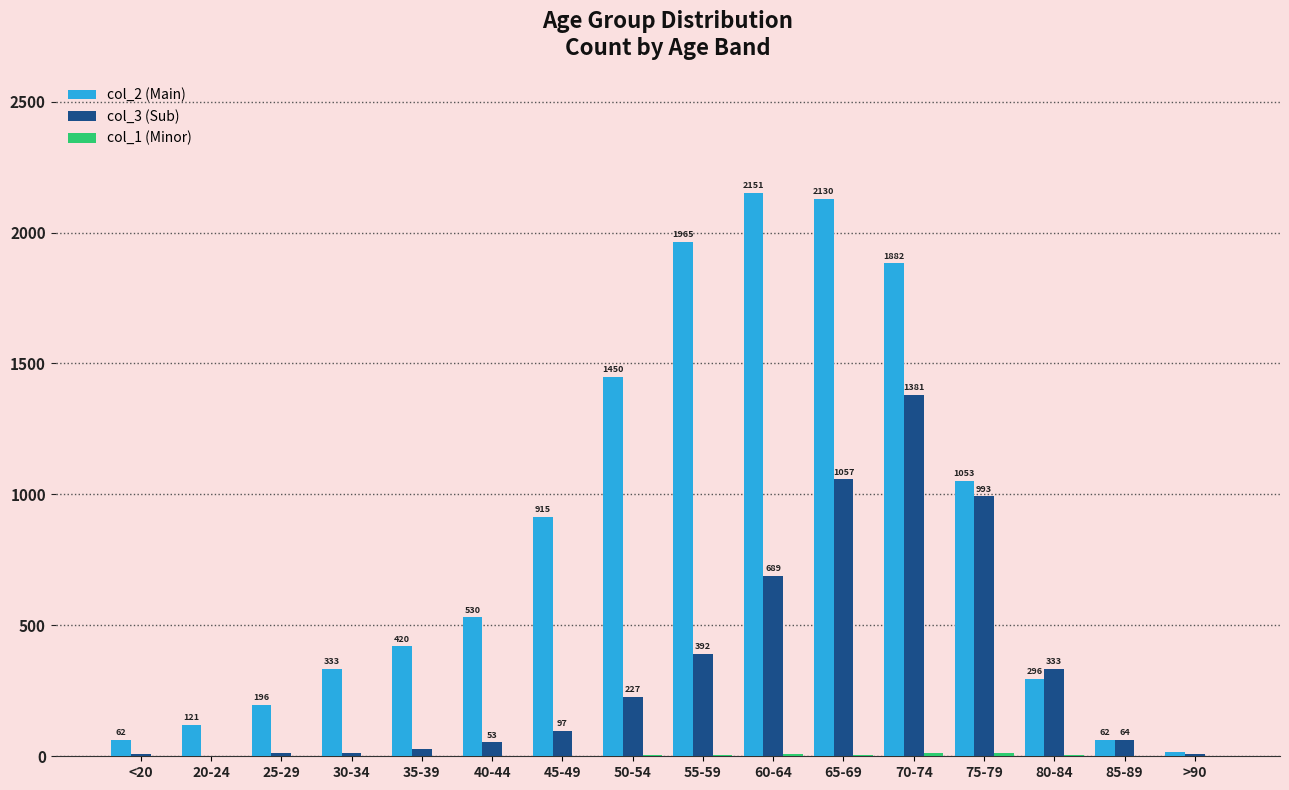

What is the greatest value displayed?

2151